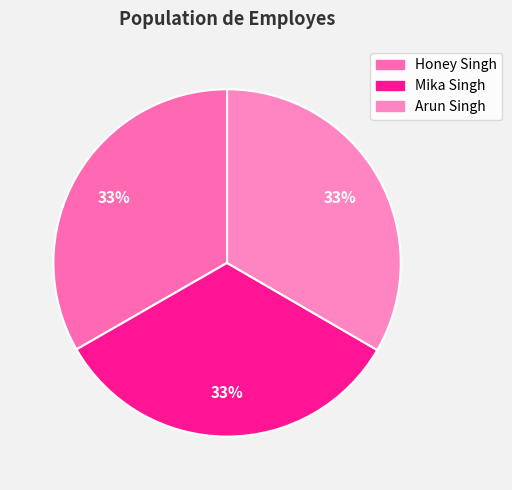

To the nearest percent, what percentage of the pie is Honey Singh?

33%